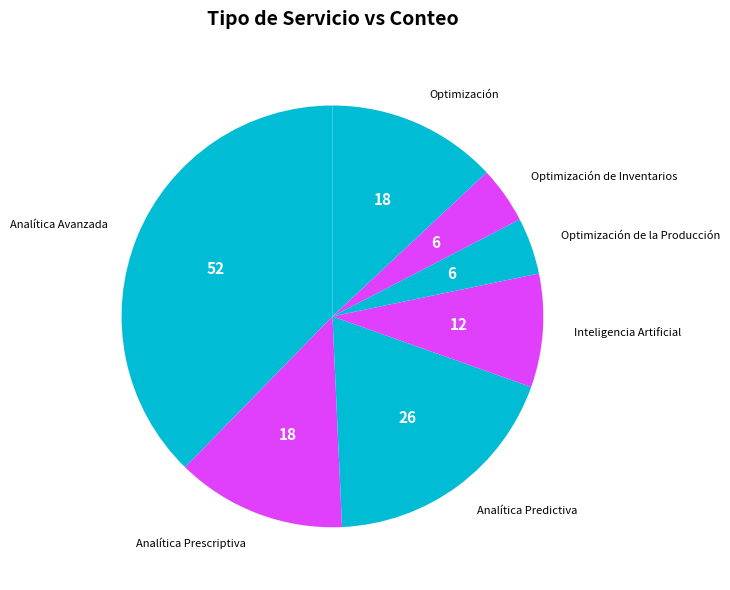

Count the number of slices in the pie.

7